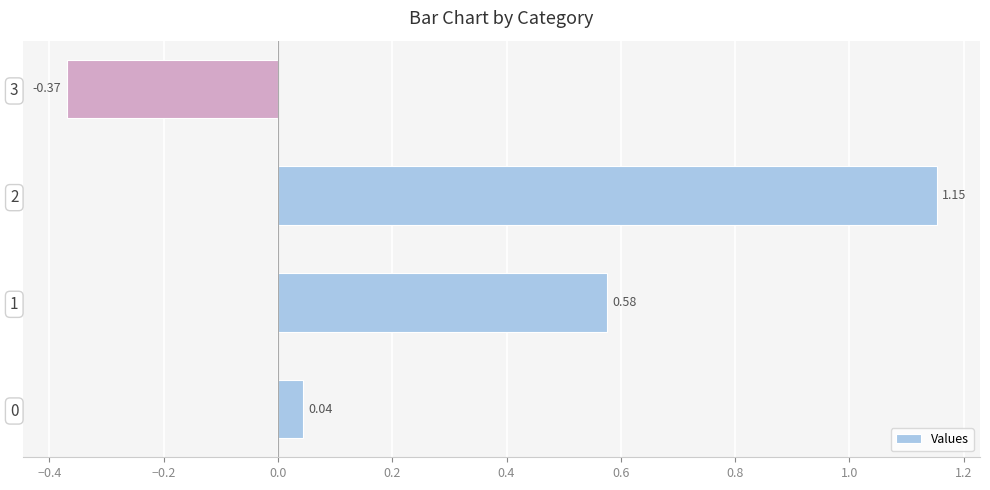

What is the change in value from 2 to 3?

-1.5